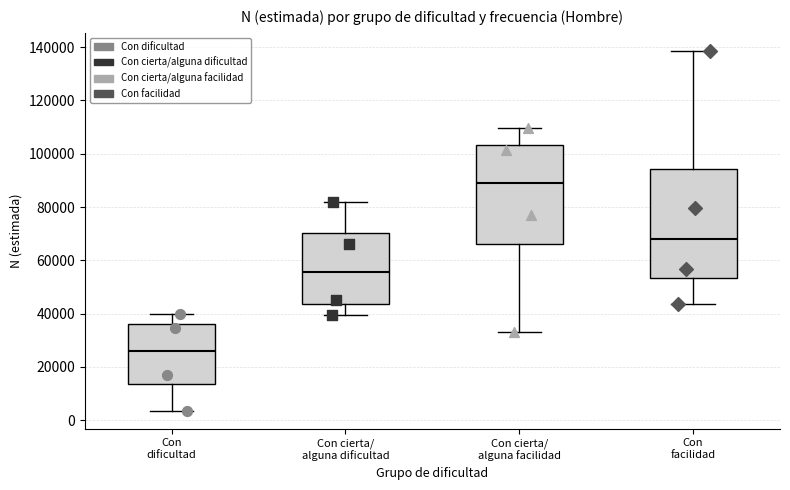

Reading left to right, transcribe this box plot: for each box, give where its median line is, the range the box spans, and where its two whiskers end, as read against the y-axis. The values are not printed on the chart, so give them approximately, as read against the axis.

Con dificultad: median 26000, box 14000 to 36000, whiskers 4000 to 40000
Con cierta/ alguna dificultad: median 56000, box 44000 to 70000, whiskers 40000 to 82000
Con cierta/ alguna facilidad: median 90000, box 66000 to 104000, whiskers 32000 to 110000
Con facilidad: median 68000, box 54000 to 94000, whiskers 44000 to 138000